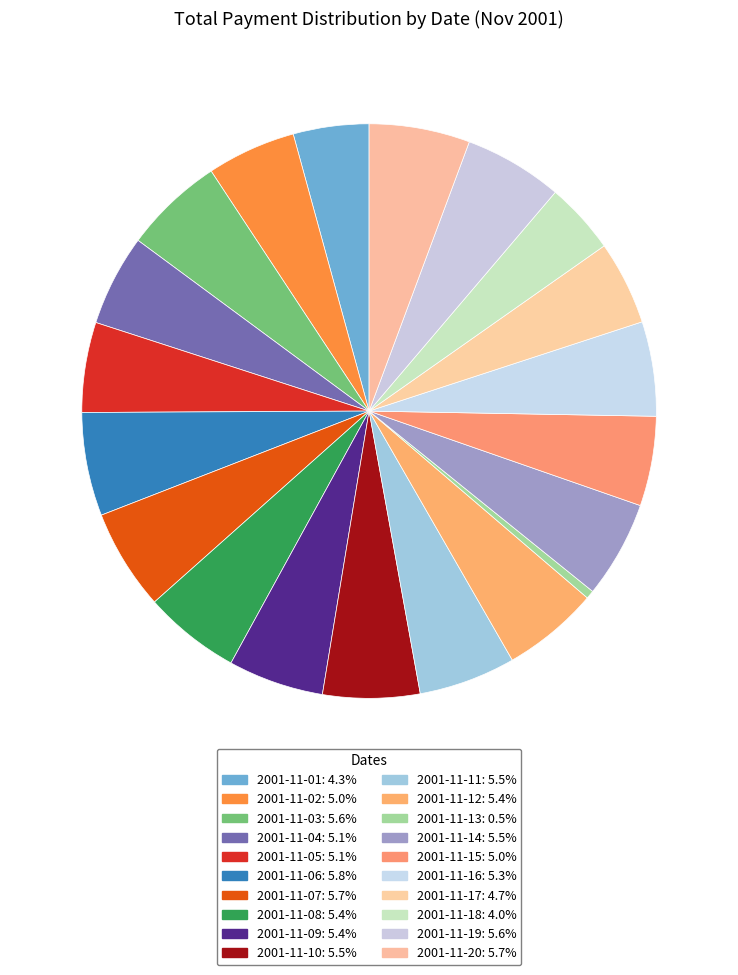

To the nearest percent, what portion does 2001-11-10 represent?

5%